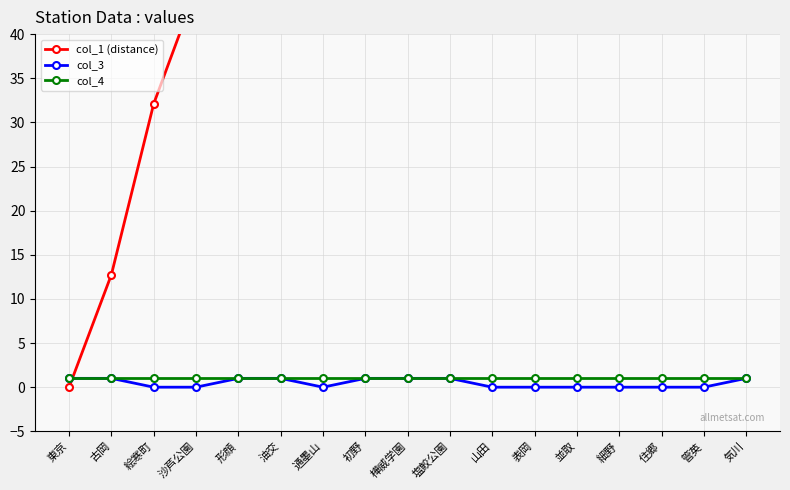

Rank the categories by col_1 (distance) value from lowest to highest.

東京, 古岡, 絵寒町, 沙芦公園, 形顔, 油交, 通墨山, 初野, 樺威学園, 塩鮫公園, 山田, 表岡, 並取, 細野, 住郷, 管英, 気川